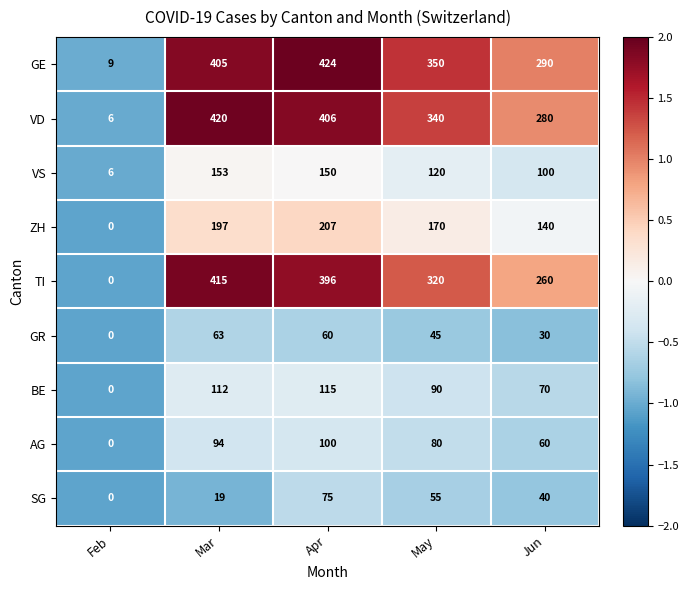

At which label is GE closest to 216?

Jun